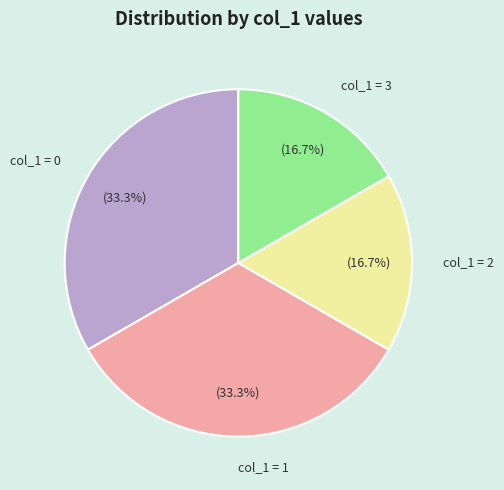

What is the total percentage of col_1 = 2 and col_1 = 1?

50.0%